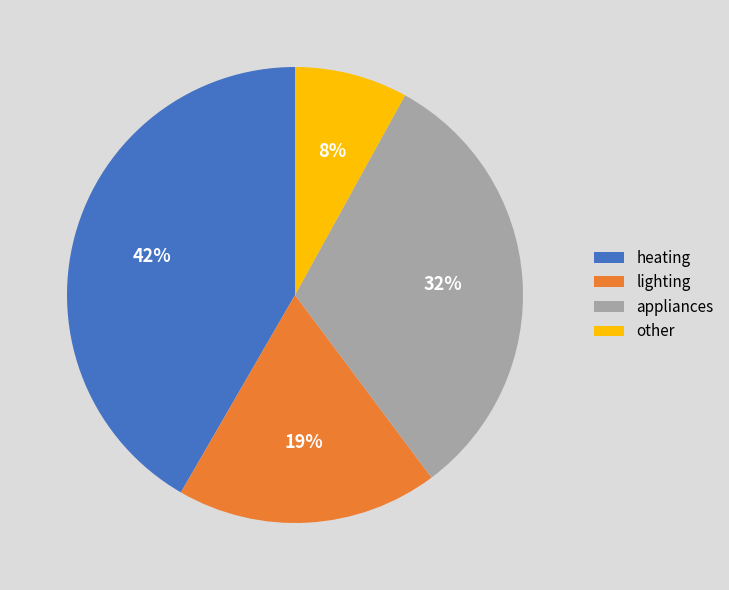

How many segments does this pie chart have?

4